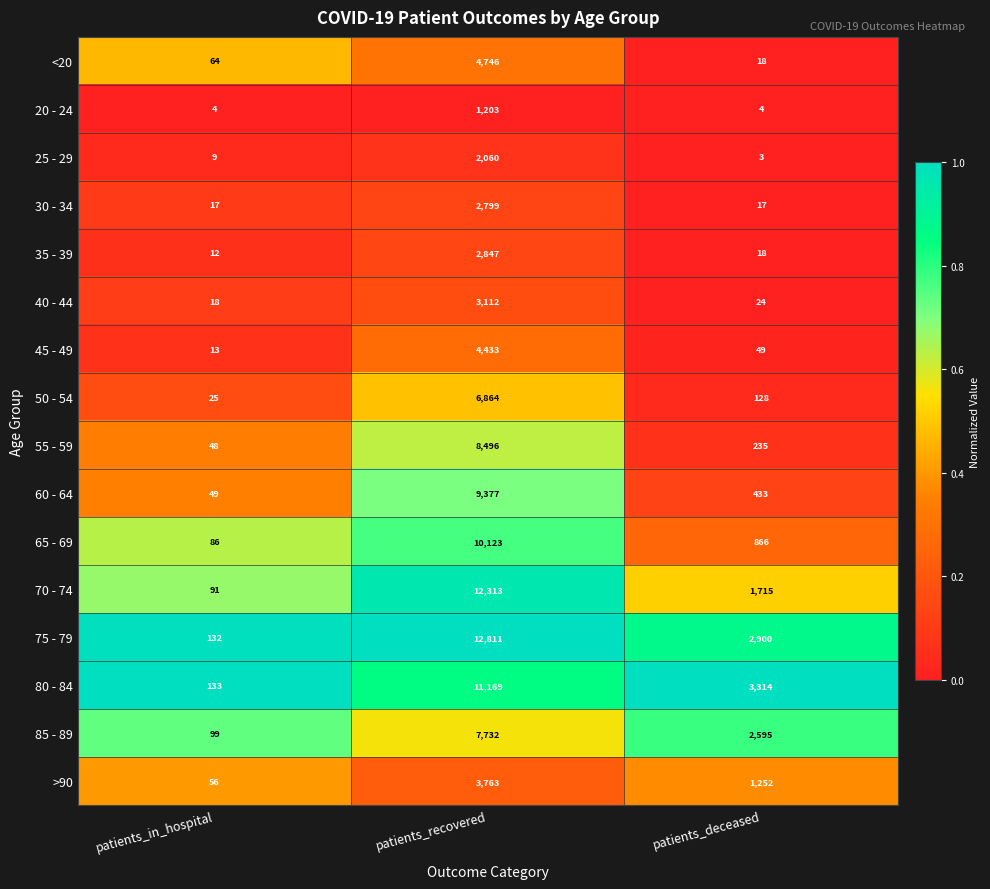

What is the maximum value for <20?

4746